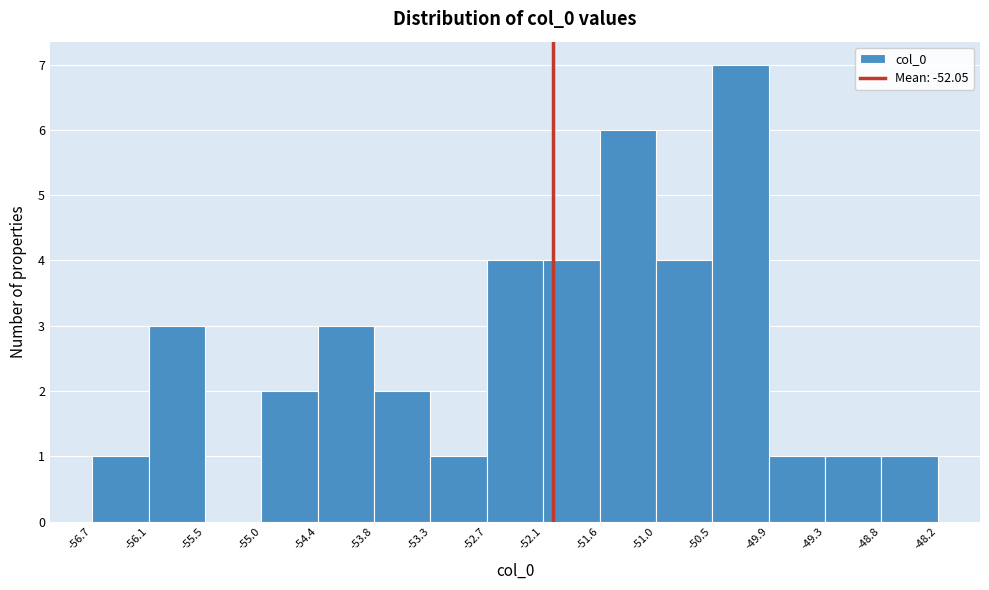

Reading left to right, list every bar in this chart as the range it spans on the x-axis followed by its height. The values are not printed on the chart, so give them approximately, as read against the axis.

-56.7 to -56.1: 1
-56.1 to -55.5: 3
-55.5 to -55.0: 0
-55.0 to -54.4: 2
-54.4 to -53.8: 3
-53.8 to -53.3: 2
-53.3 to -52.7: 1
-52.7 to -52.1: 4
-52.1 to -51.6: 4
-51.6 to -51.0: 6
-51.0 to -50.5: 4
-50.5 to -49.9: 7
-49.9 to -49.3: 1
-49.3 to -48.8: 1
-48.8 to -48.2: 1